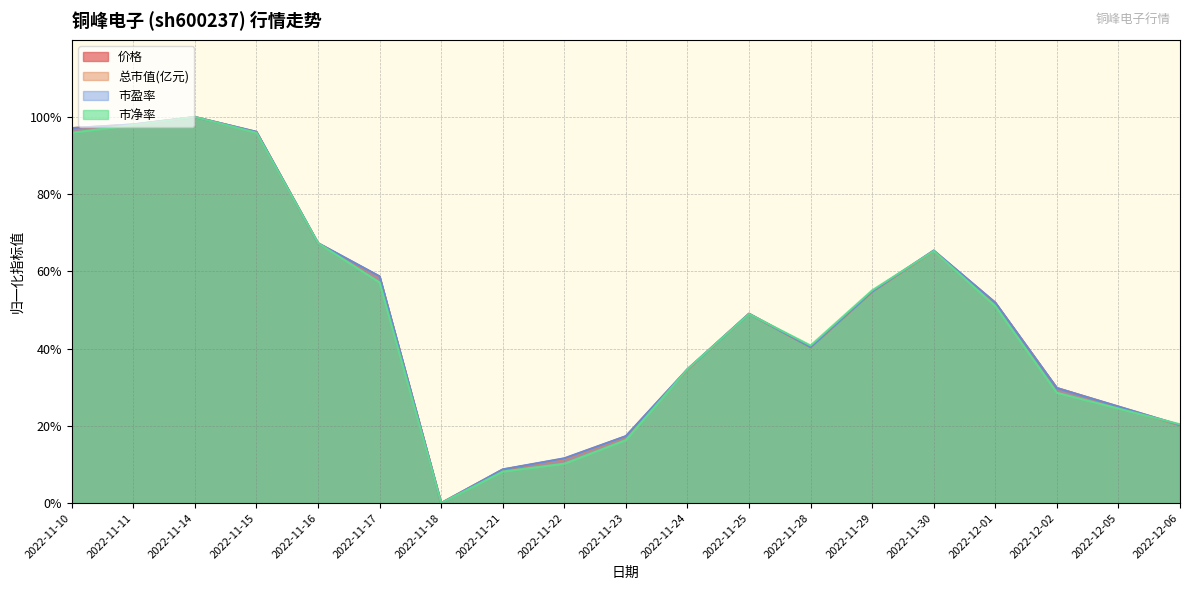

Reading left to right, extract all data points from this chart.

价格: 1.0	1.0	1.0	1.0	0.7	0.6	0.0	0.1	0.1	0.2	0.3	0.5	0.4	0.5	0.7	0.5	0.3	0.2	0.2
总市值(亿元): 1.0	1.0	1.0	1.0	0.7	0.6	0.0	0.1	0.1	0.2	0.3	0.5	0.4	0.5	0.7	0.5	0.3	0.2	0.2
市盈率: 1.0	1.0	1.0	1.0	0.7	0.6	0.0	0.1	0.1	0.2	0.3	0.5	0.4	0.5	0.7	0.5	0.3	0.3	0.2
市净率: 1.0	1.0	1.0	1.0	0.7	0.6	0.0	0.1	0.1	0.2	0.3	0.5	0.4	0.6	0.7	0.5	0.3	0.2	0.2